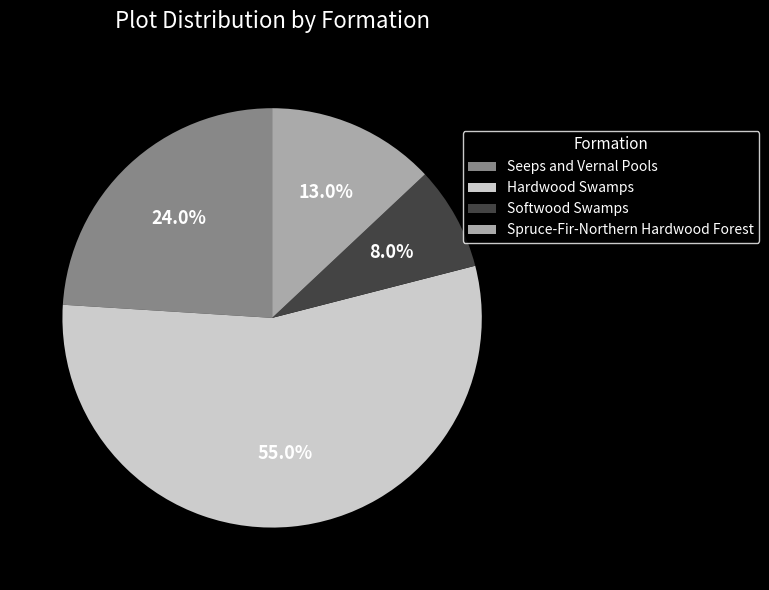

Which slice is the largest?

Hardwood Swamps